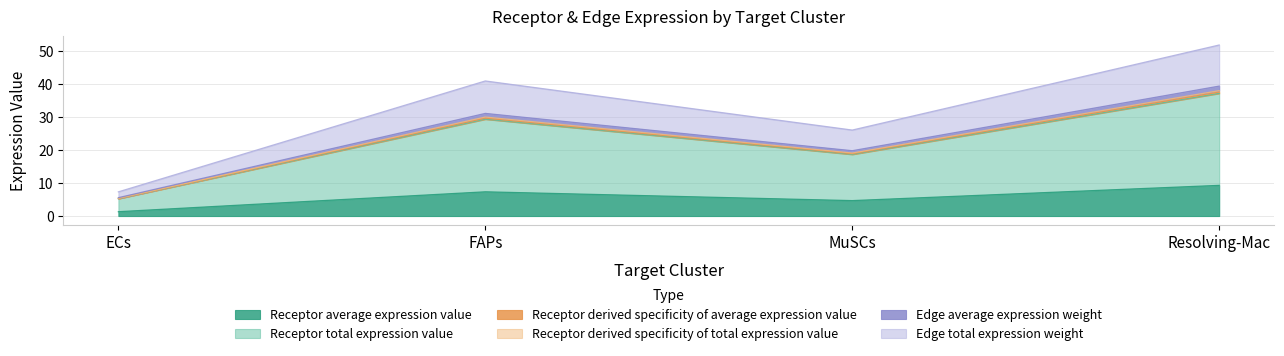

True or false: Edge total expression weight and Receptor total expression value cross at least once.

False